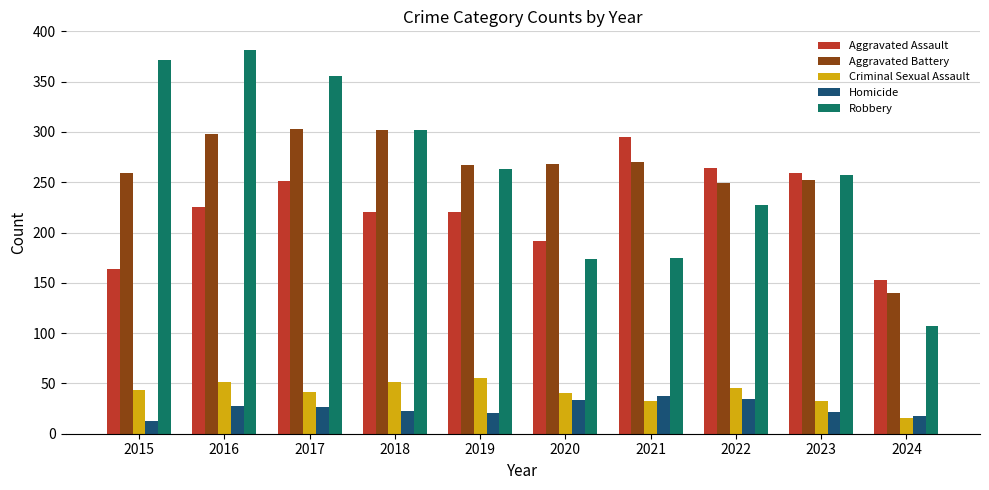

What is the maximum value for Robbery?

381